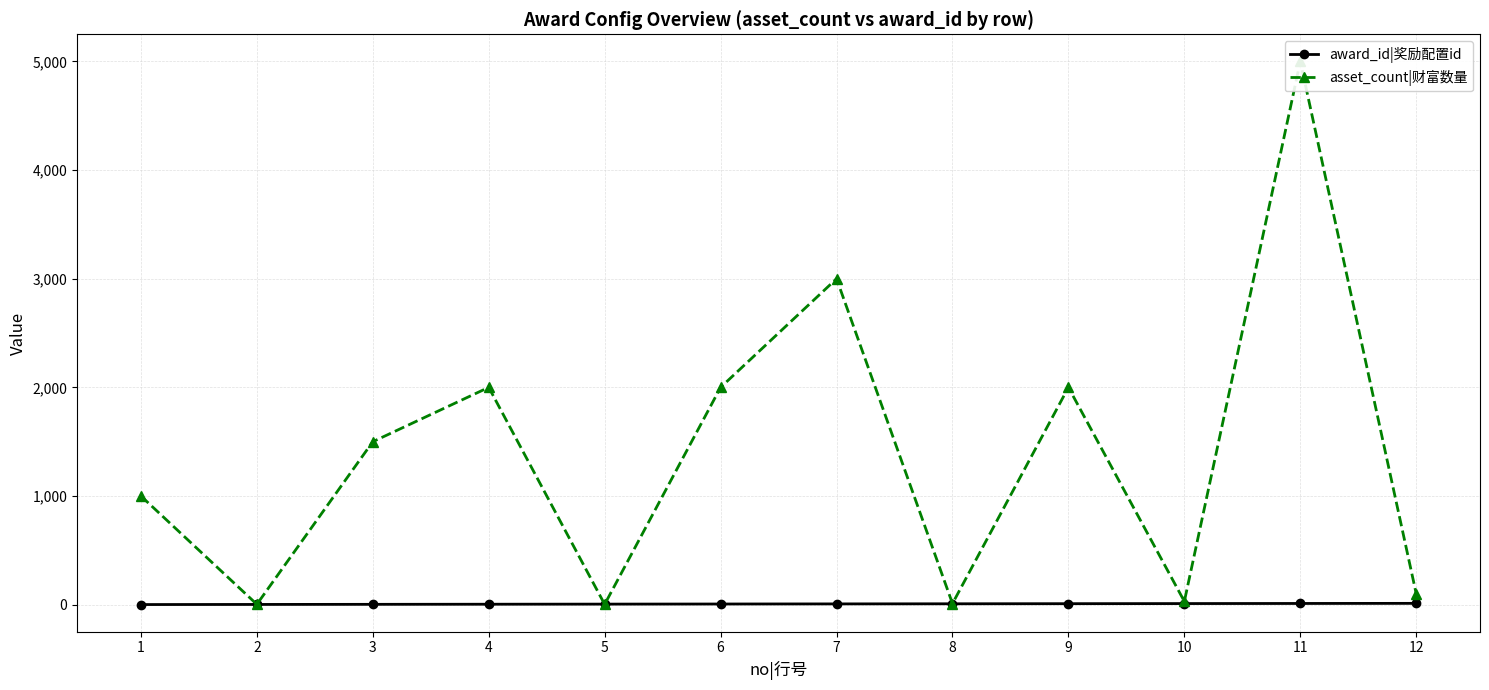

How many interior local peaks does the asset_count|财富数量 series have?

4